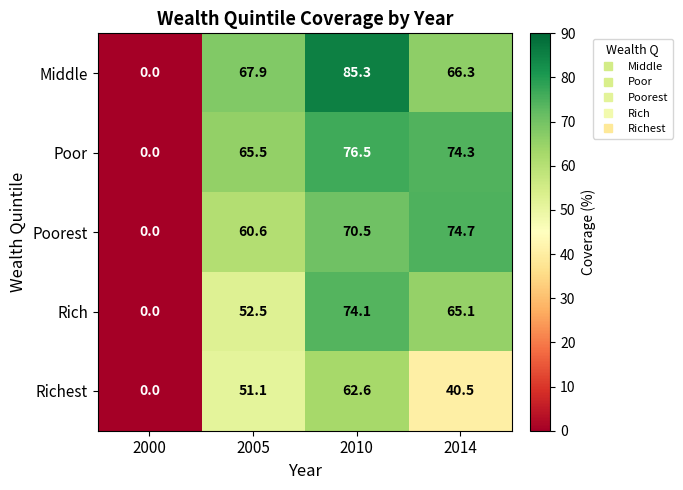

True or false: Poor has a value of 76.5 at 2010.

True